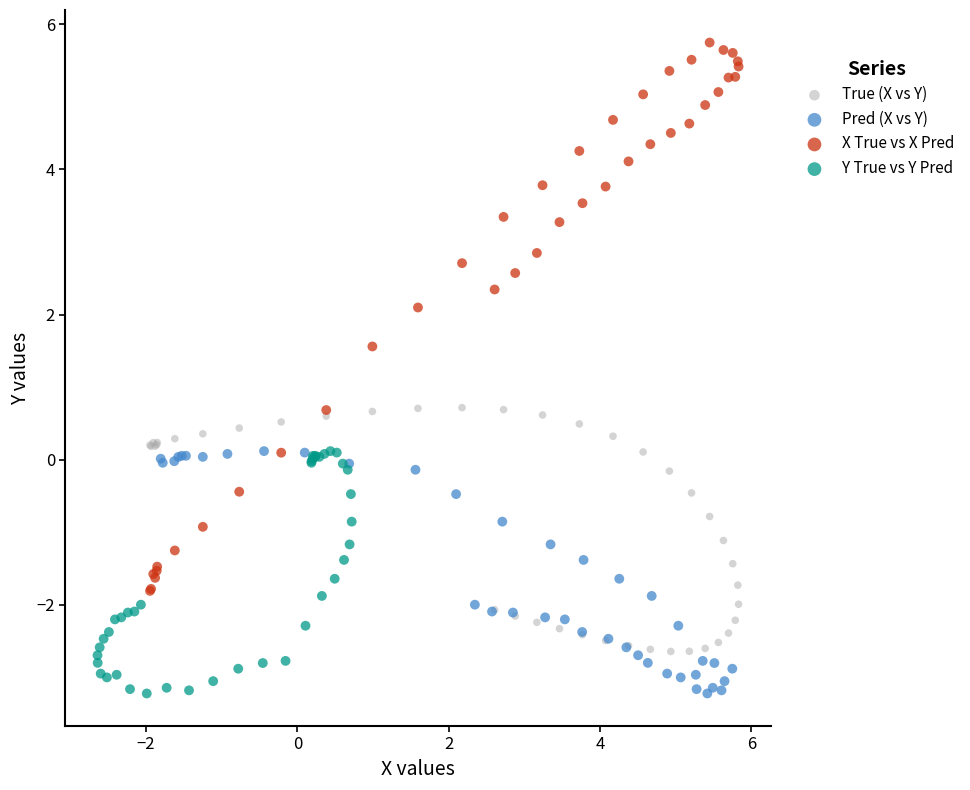

Which series has the largest Y range (max minus min)?

X True vs X Pred